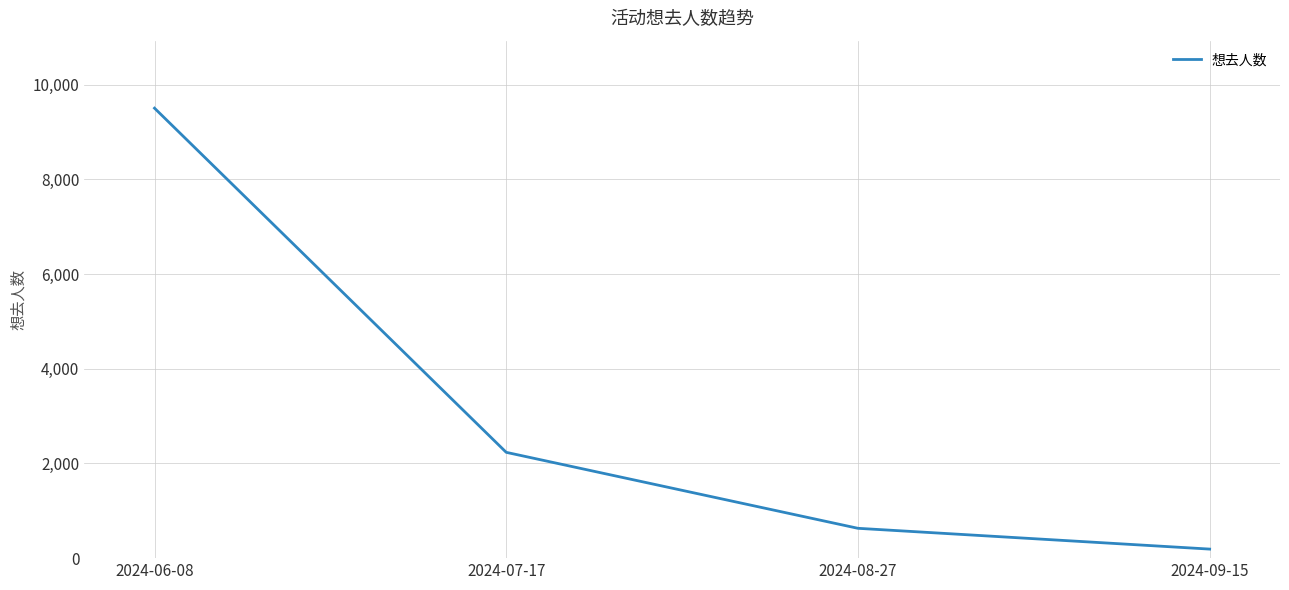

How many lines are shown in the chart?

1